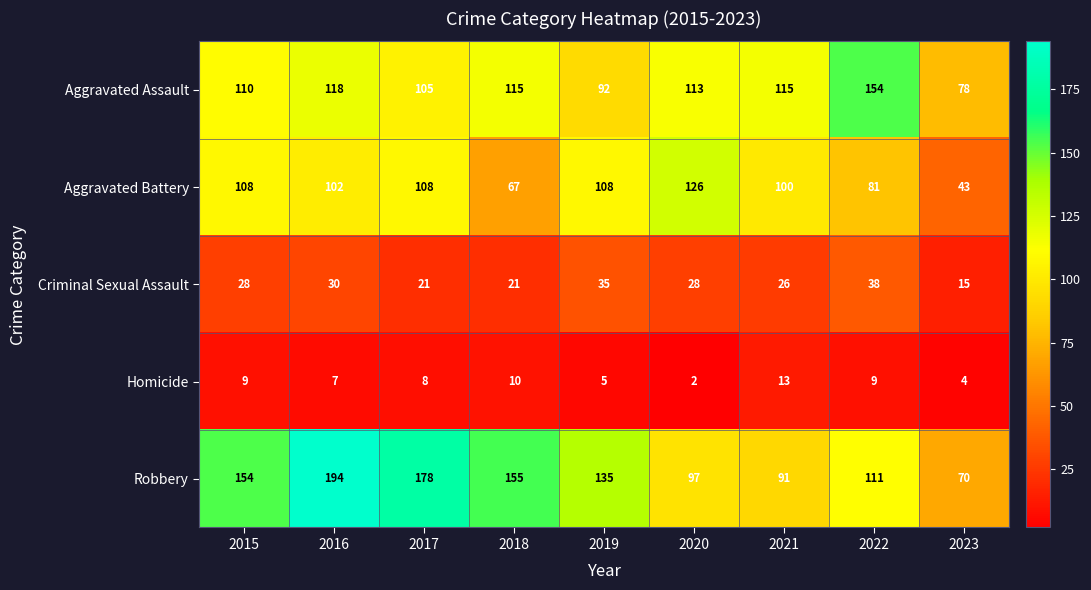

True or false: Homicide has a value of 9 at 2015.

True